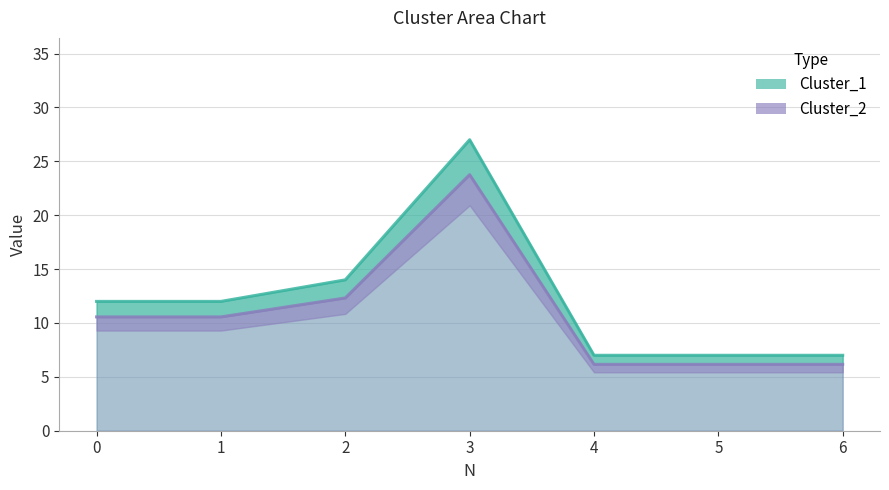

What is the value of the Cluster_1 point at the 5th from the left?

7.0